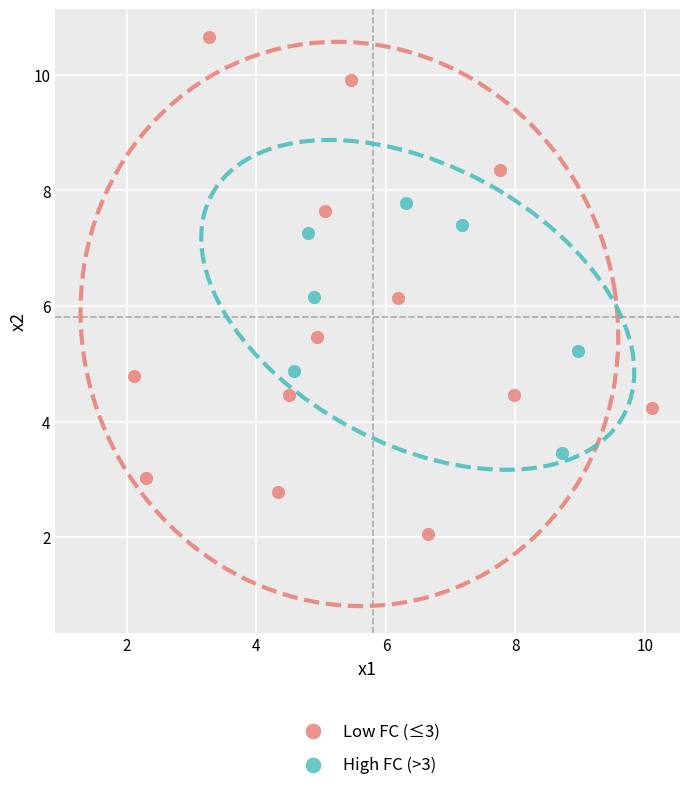

Which series contains the highest Y value?

Low FC (≤3)